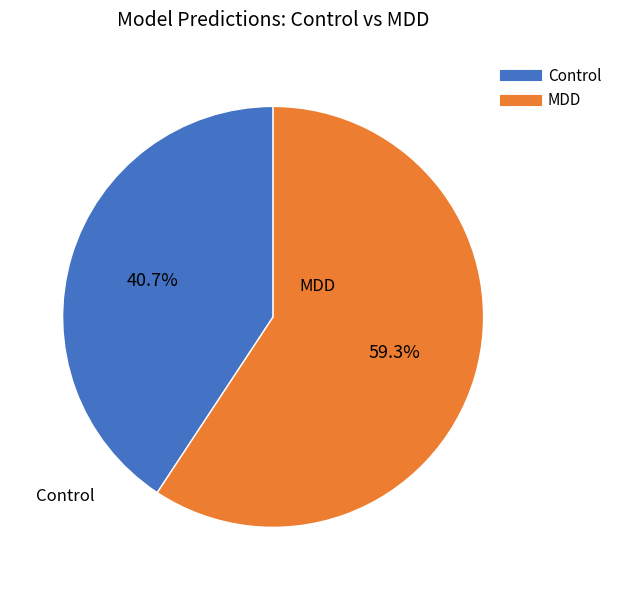

How many slices are in this pie chart?

2